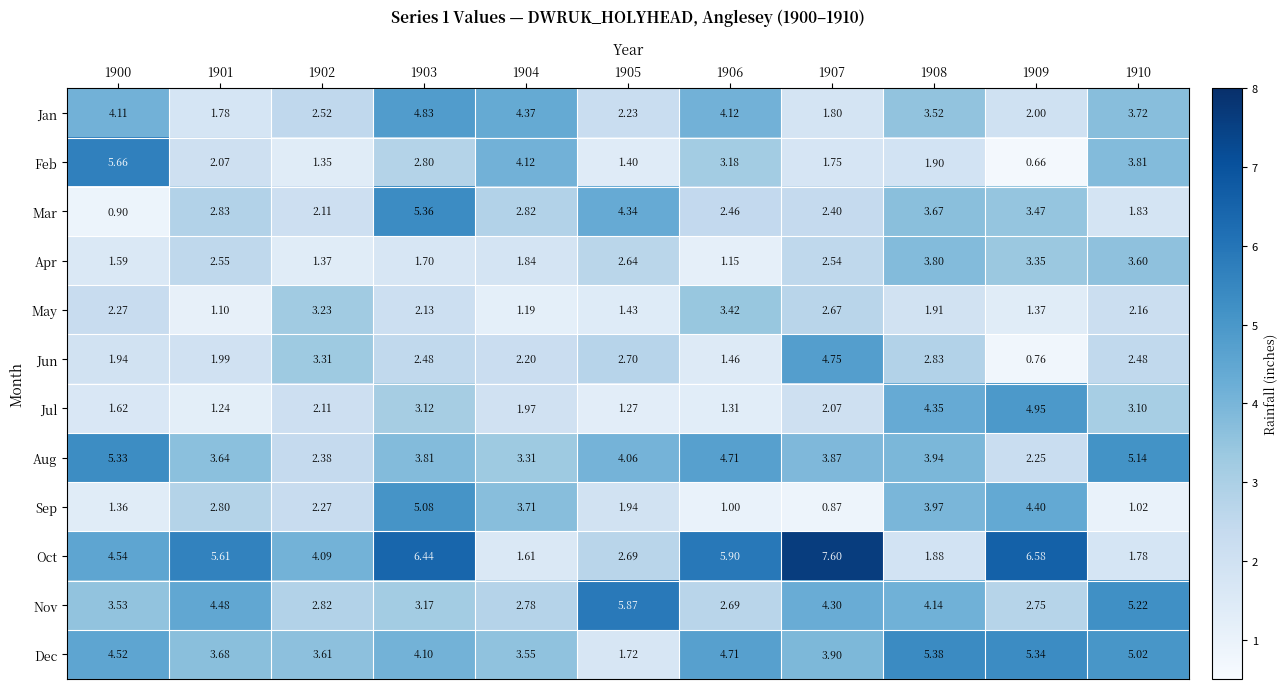

Which series has the largest range (max minus min)?

Oct